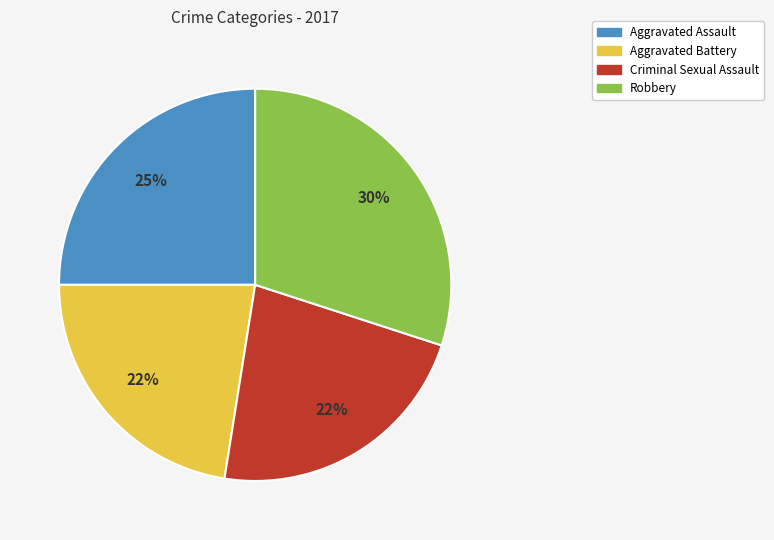

True or false: Aggravated Assault accounts for 25% of the total.

True